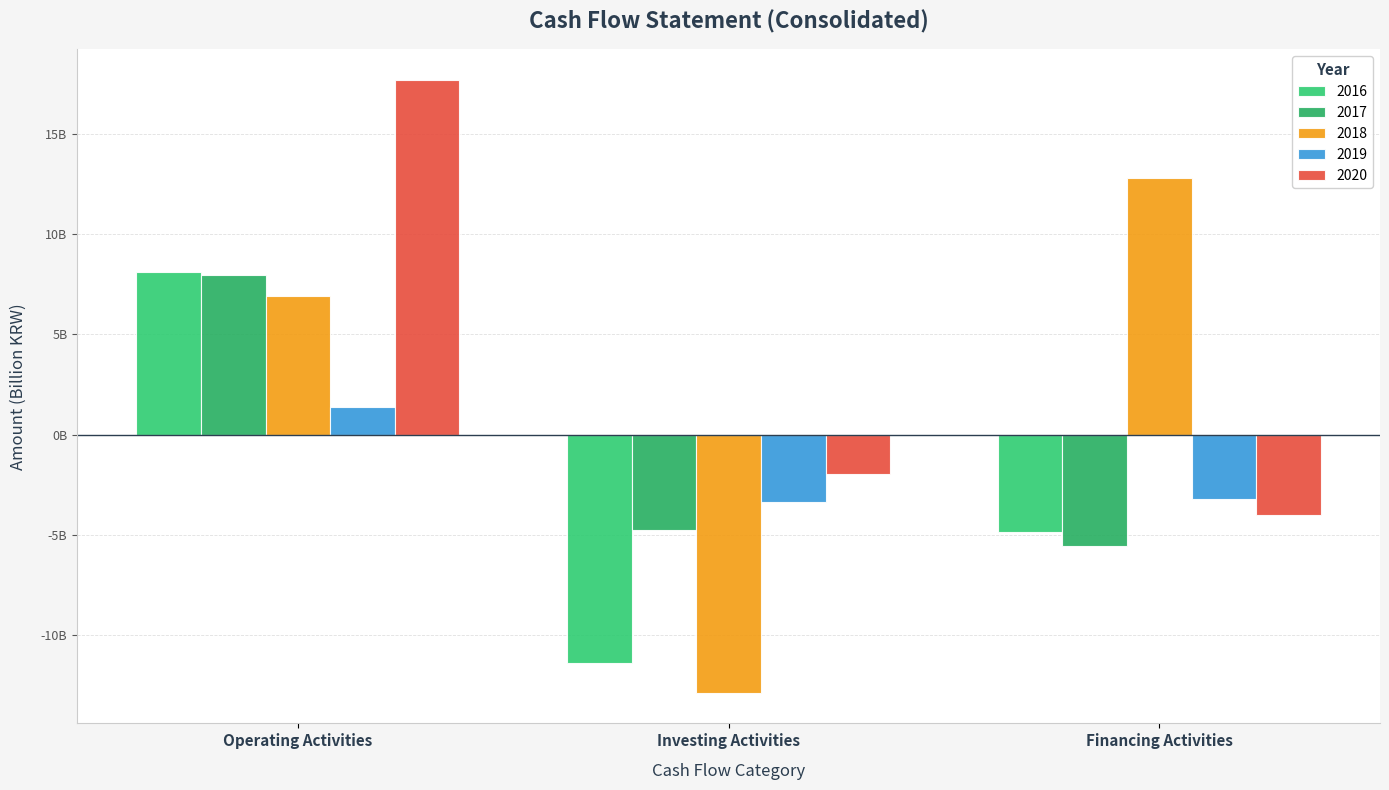

Between Operating Activities and Investing Activities, which is larger?

Operating Activities